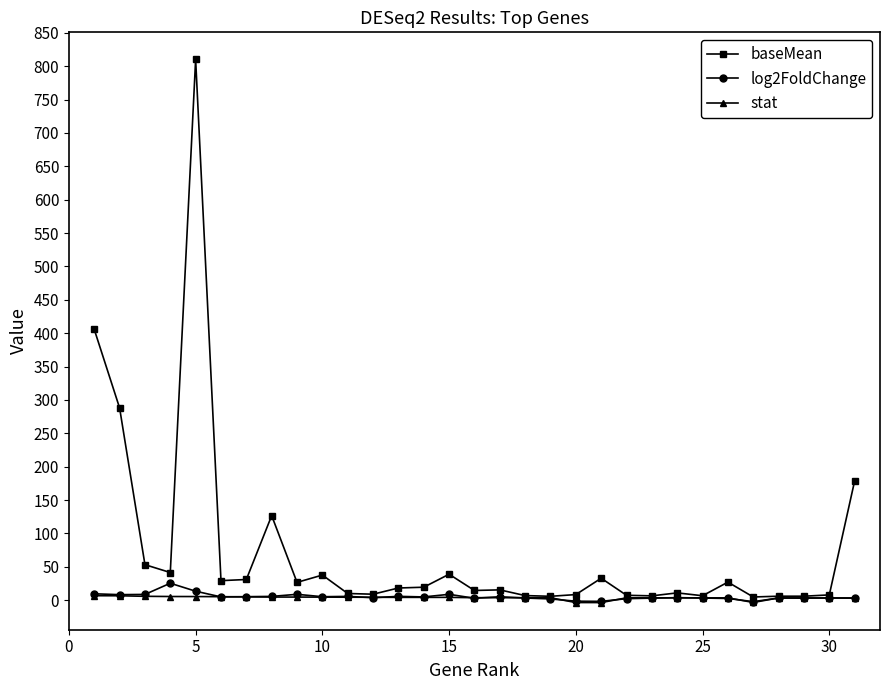

What is the sum of all stat values?

111.0